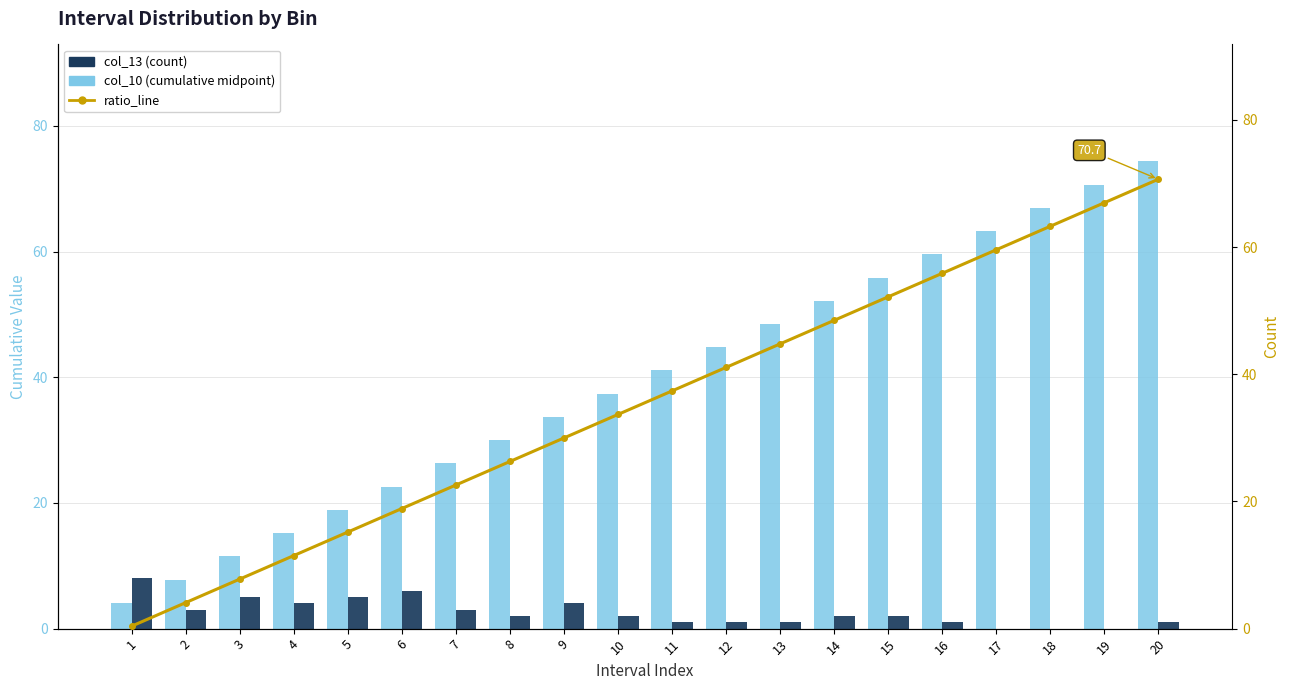

What is the value of the ratio_line (cumulative %) bar at the 12th from the left?

41.1